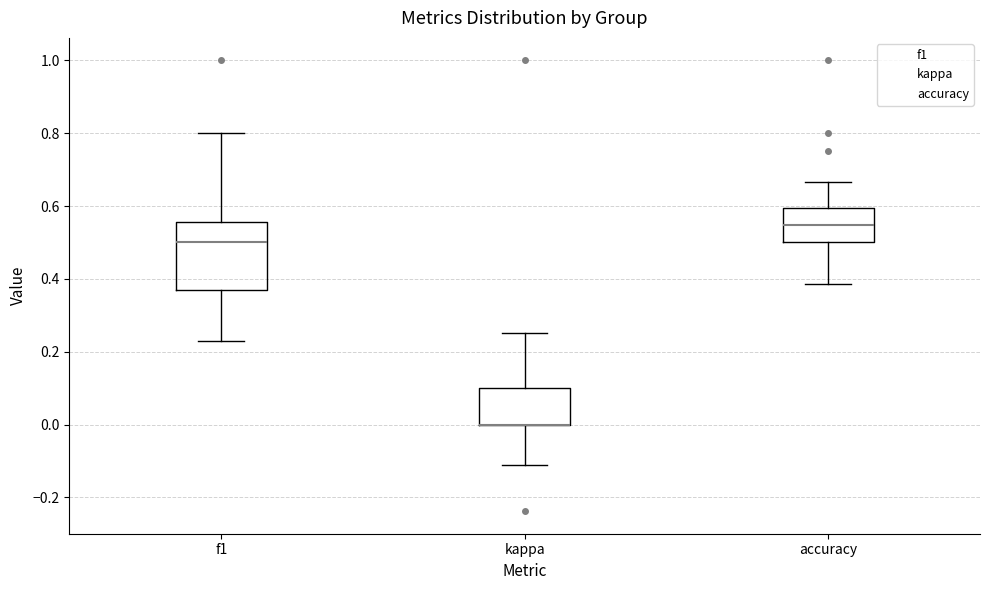

Reading left to right, read every box against the y-axis: the position of its median line, the range the box covers, and the ends of its whiskers. The values are not printed on the chart, so give them approximately, as read against the axis.

f1: median 0.50, box 0.36 to 0.56, whiskers 0.22 to 0.80
kappa: median 0.00 (drawn on the box's lower edge), box 0.00 to 0.10, whiskers -0.12 to 0.26
accuracy: median 0.54, box 0.50 to 0.60, whiskers 0.38 to 0.66